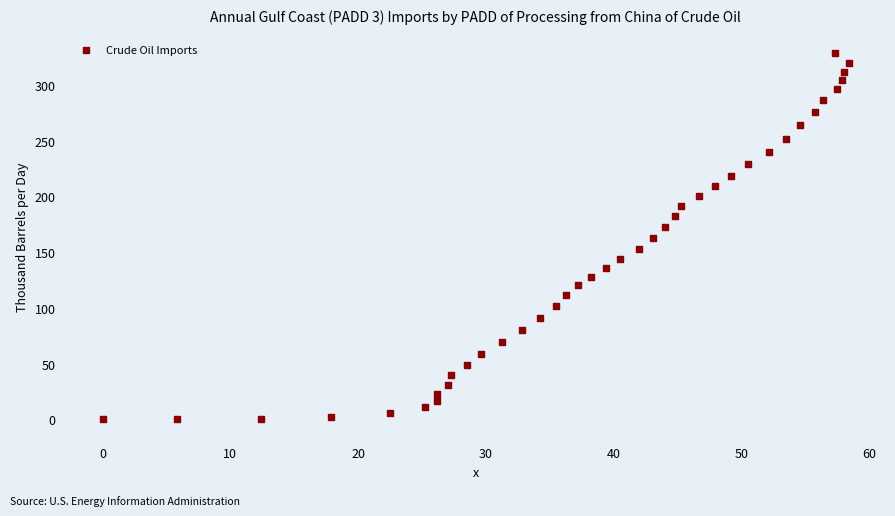

What is the range of Y values (max minus min)?

328.6